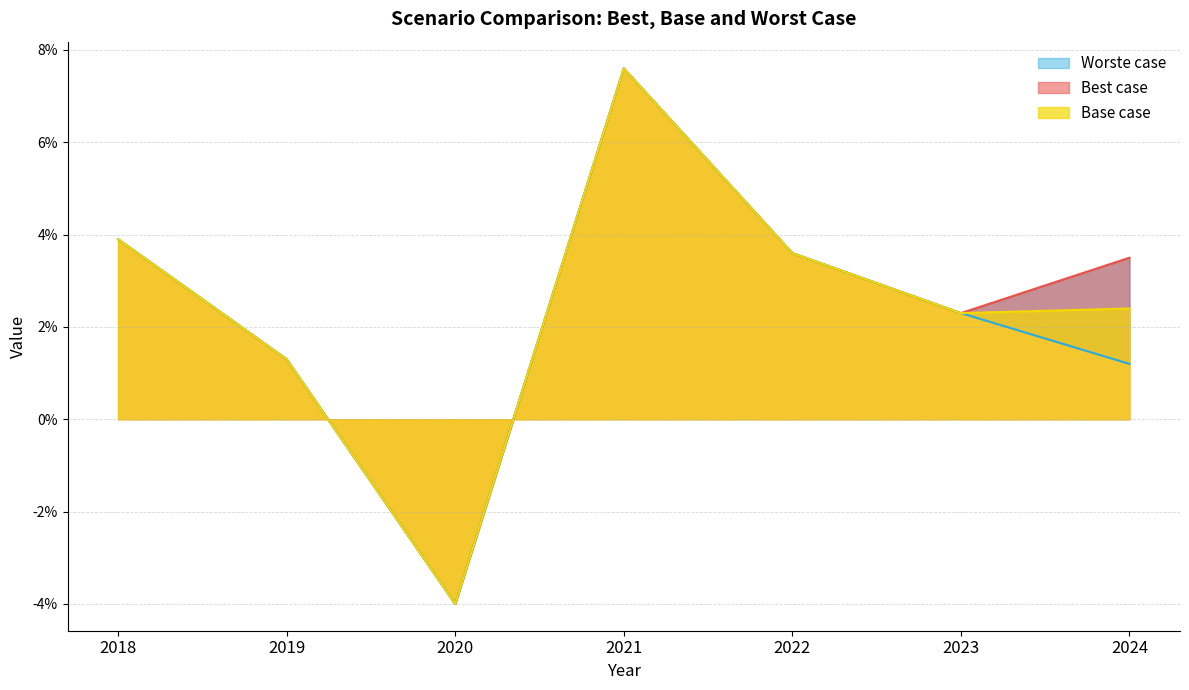

Reading right to left, list all the values displayed in this chart.

Best case: 0.0	0.0	0.0	0.1	-0.0	0.0	0.0
Worste case: 0.0	0.0	0.0	0.1	-0.0	0.0	0.0
Base case: 0.0	0.0	0.0	0.1	-0.0	0.0	0.0